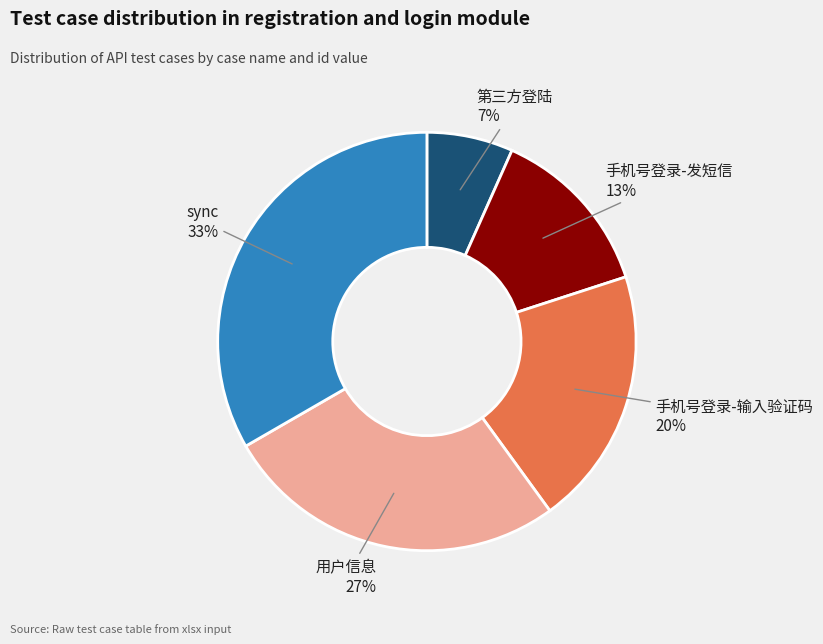

To the nearest percent, what is the average slice percentage?

20%